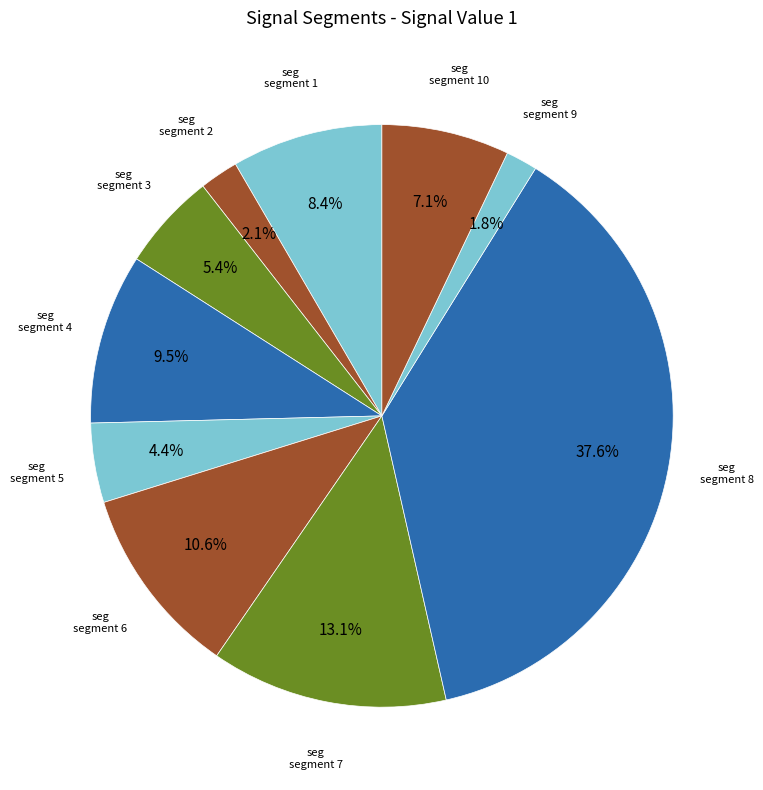

How many segments does this pie chart have?

10